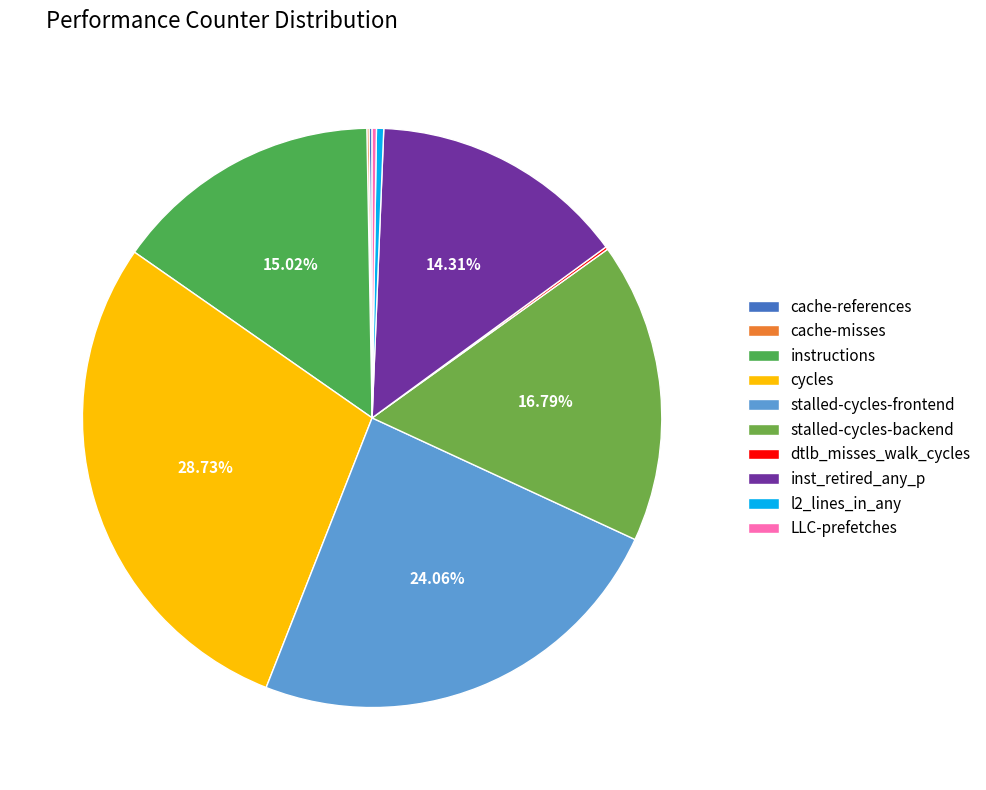

Do cache-references and l2_lines_in_any together represent more than half of the pie?

No